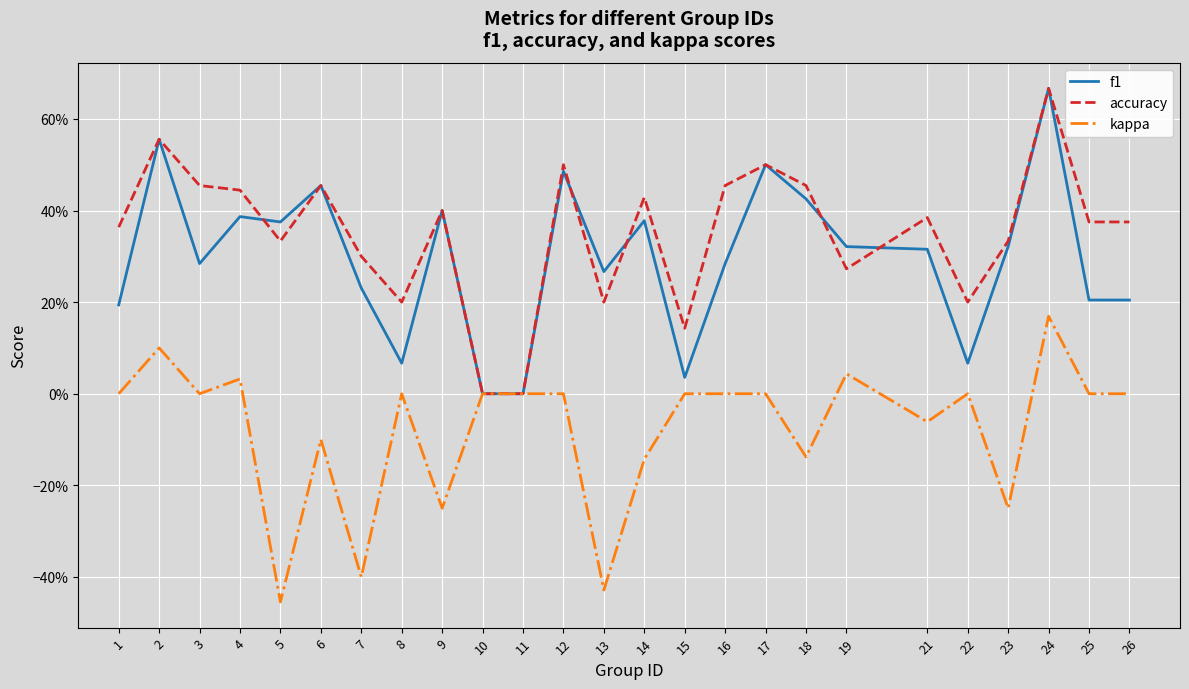

Which series changed the most between 17 and 23?

kappa